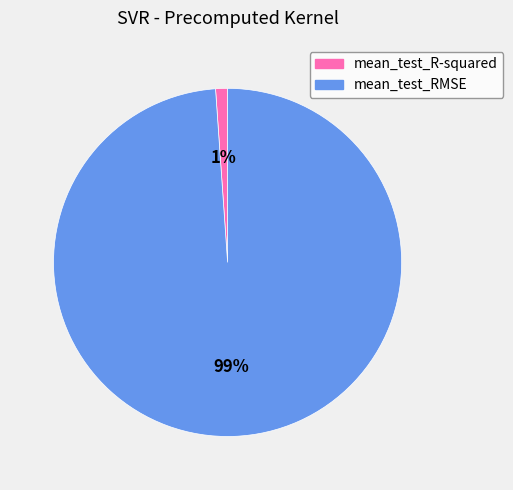

How many slices are in this pie chart?

2